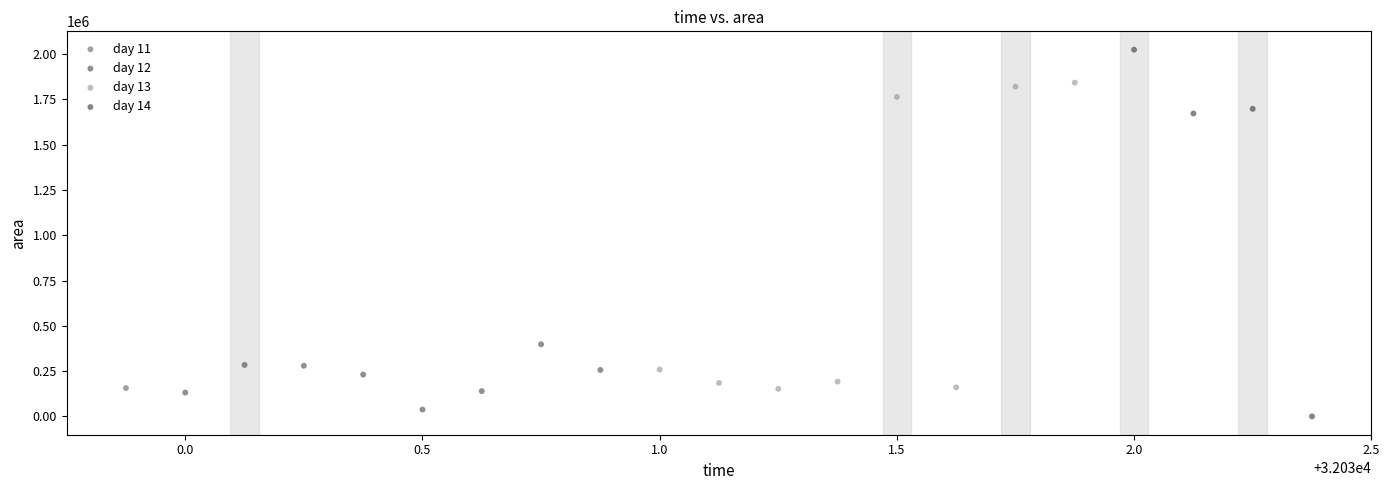

What are all the series names shown in the legend?

day 11, day 12, day 13, day 14